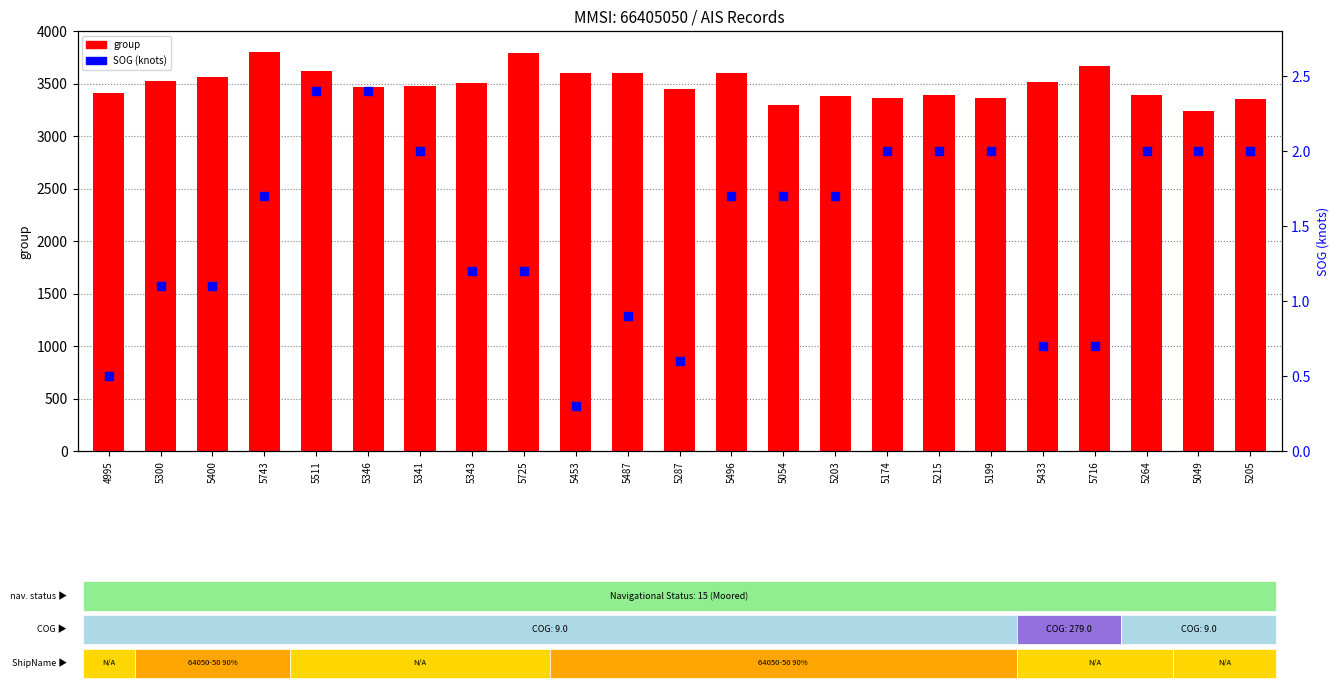

Which series reaches the minimum Y coordinate?

SOG